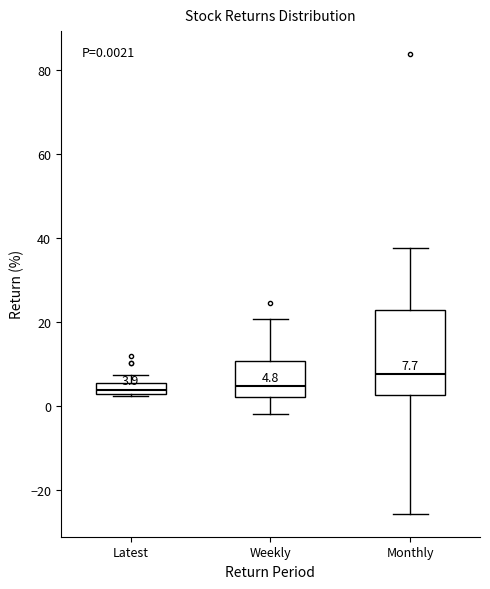

Which box is the tallest, from its lower edge to its upper edge?

Monthly